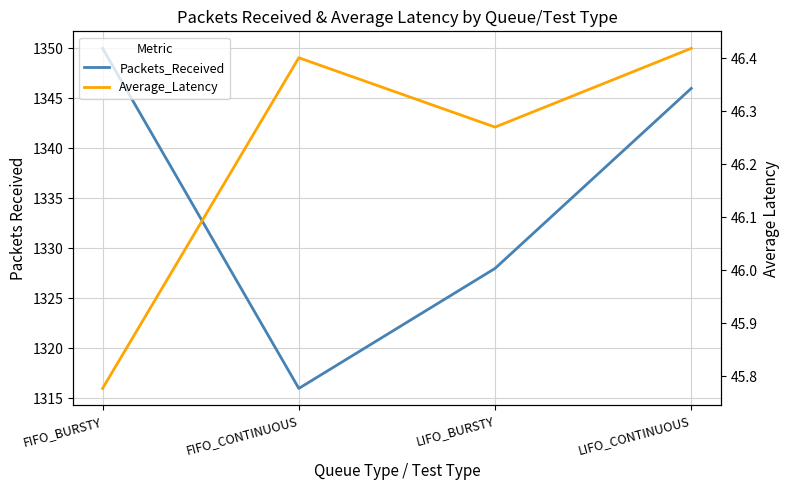

At FIFO_CONTINUOUS, list the series in order from smallest to largest.

Average_Latency, Packets_Received